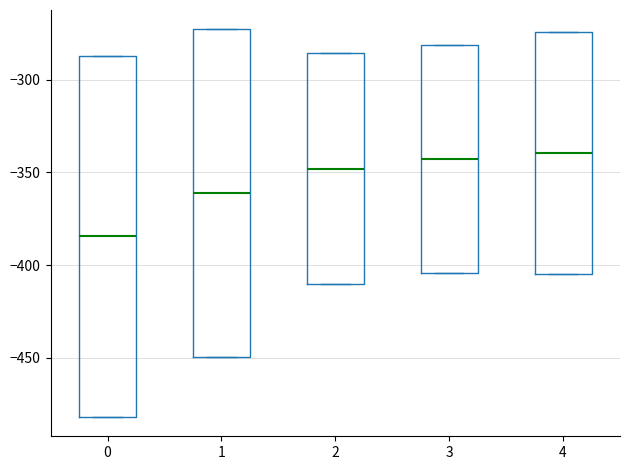

Reading left to right, transcribe this box plot: for each box, give where its median line is, the range the box spans, and where its two whiskers end, as read against the y-axis. The values are not printed on the chart, so give them approximately, as read against the axis.

0: median -385, box -480 to -285, whiskers -480 to -285
1: median -360, box -450 to -275, whiskers -450 to -275
2: median -350, box -410 to -285, whiskers -410 to -285
3: median -345, box -405 to -280, whiskers -405 to -280
4: median -340, box -405 to -275, whiskers -405 to -275